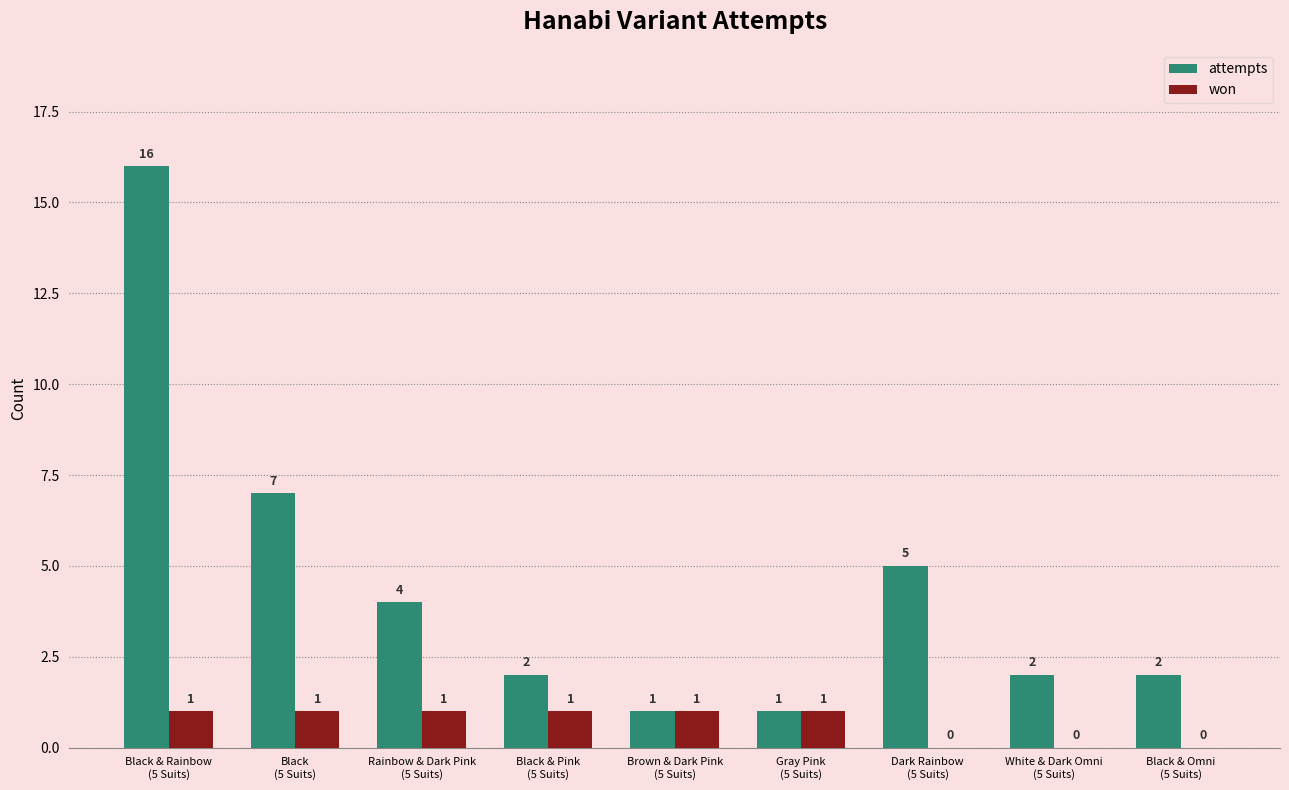

What is the greatest value displayed?

16